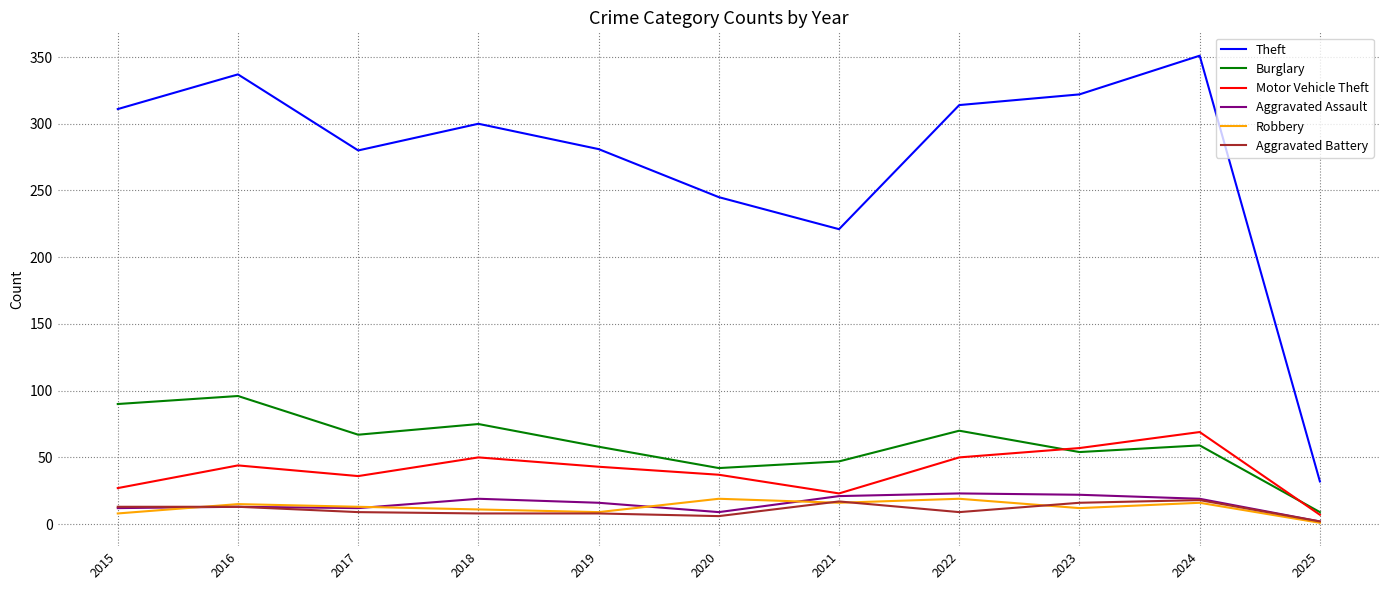

What is the average value of the Aggravated Assault series?

15